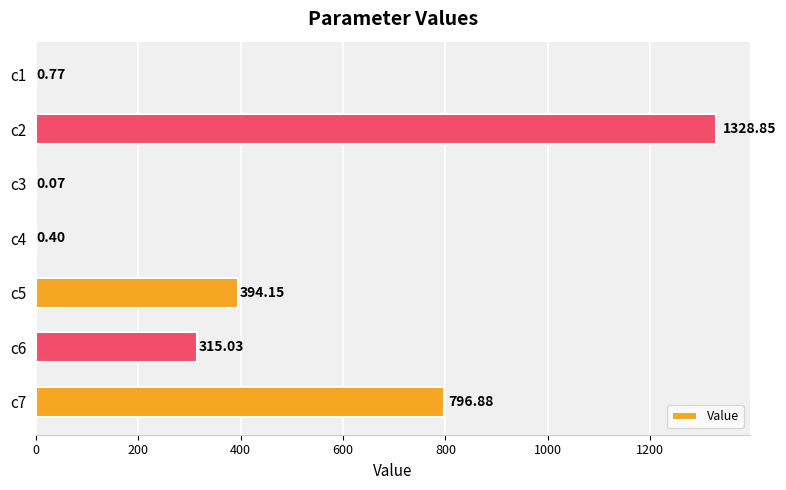

What is the change in value from c4 to c7?

+796.5